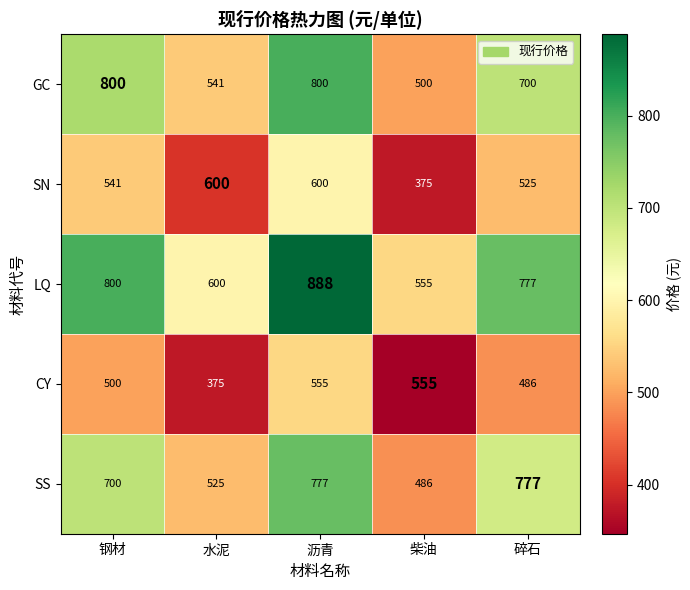

At 沥青, list the series in order from largest to smallest.

LQ, GC, SS, SN, CY